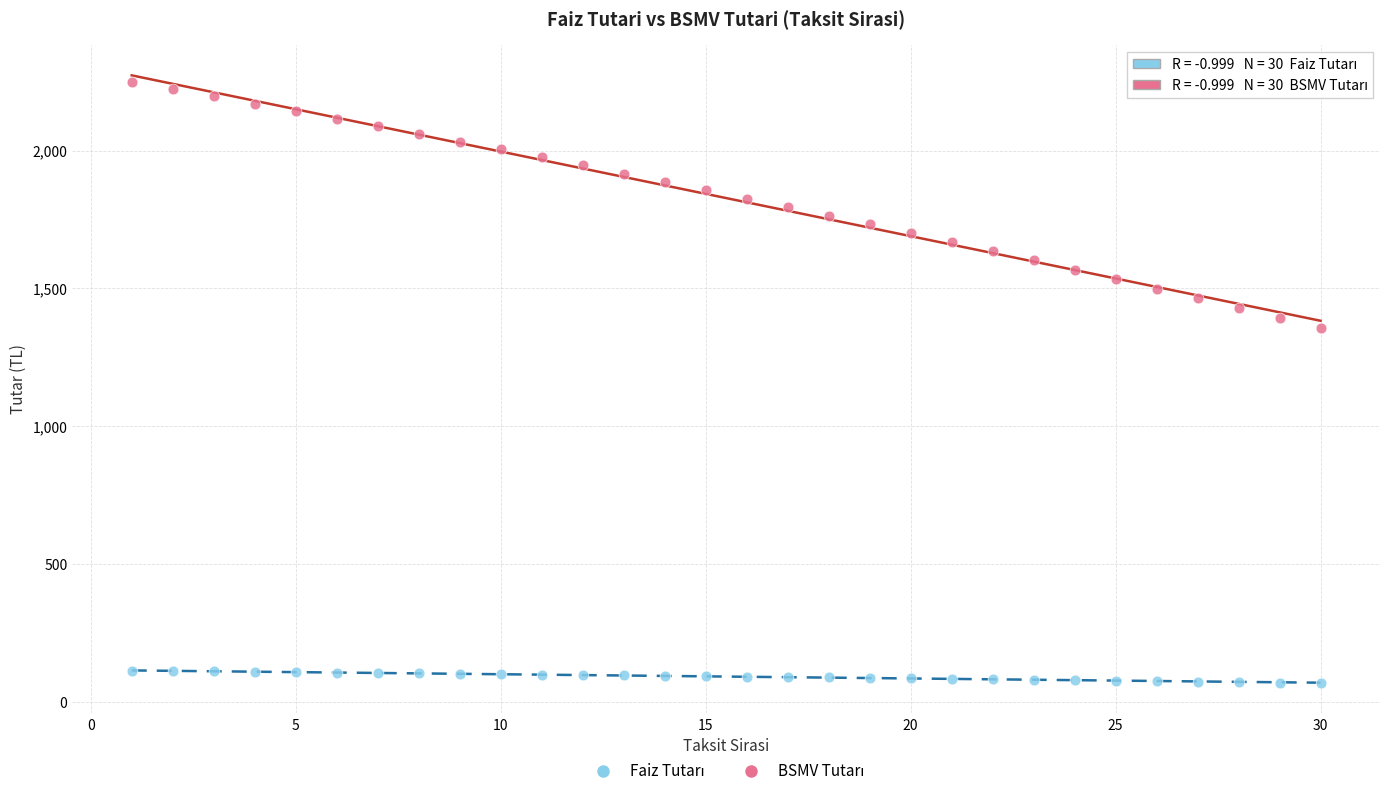

Across all data points, what is the range of Y values (max minus min)?

2182.1